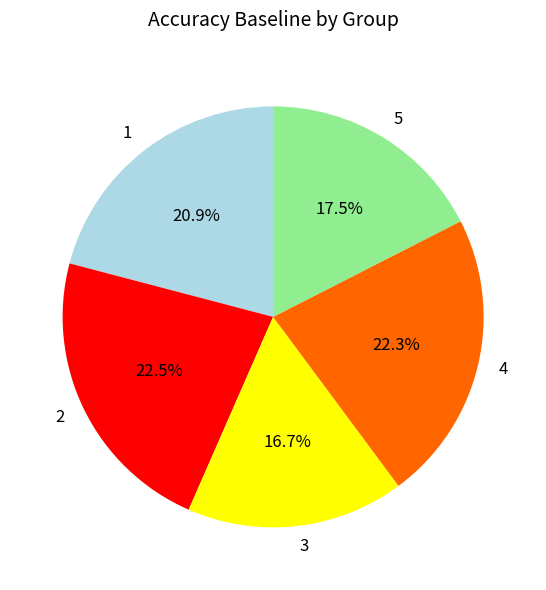

Is there any slice that represents more than half of the pie?

No